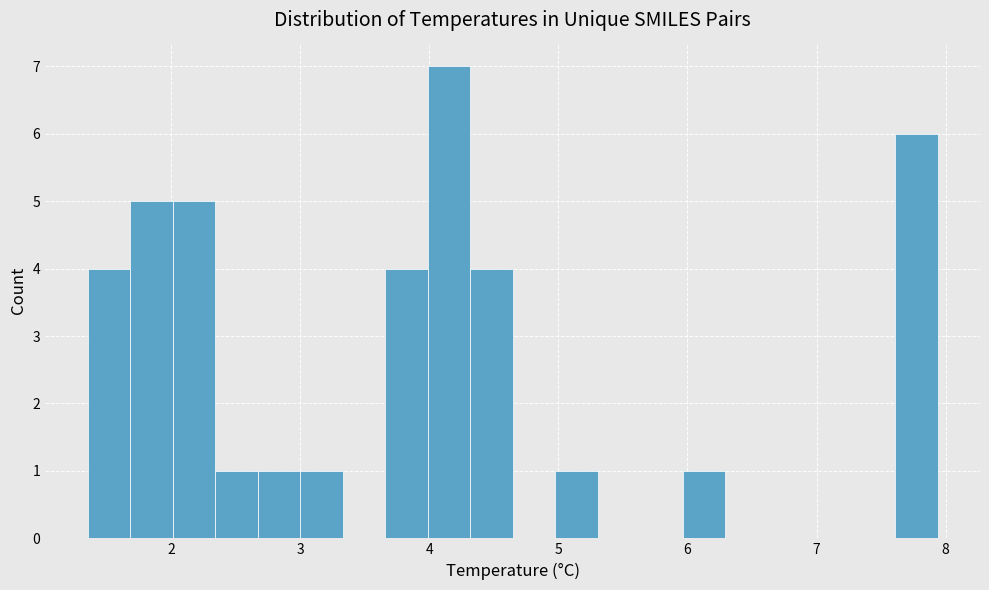

Read against the x-axis, roughly where is the centre of the tallest bar?

4.2